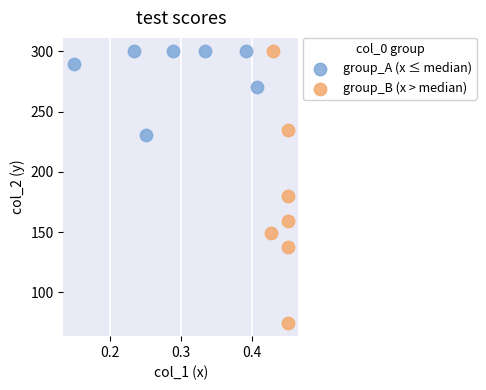

Which series contains the lowest Y value?

group_B (x > median)